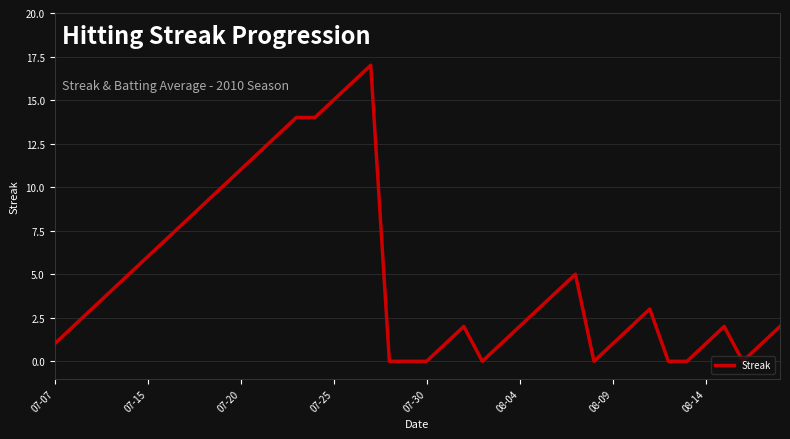

Count the number of data series in this chart.

1